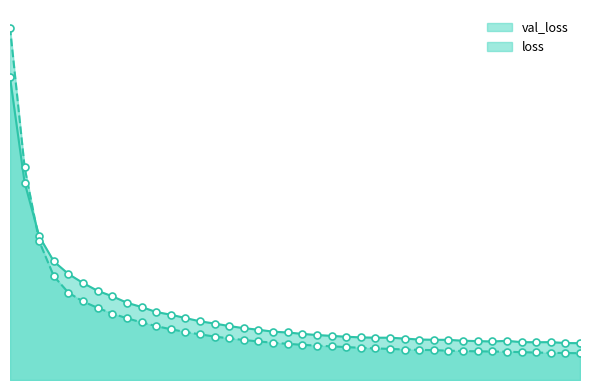

Which series has the largest total across all categories?

val_loss